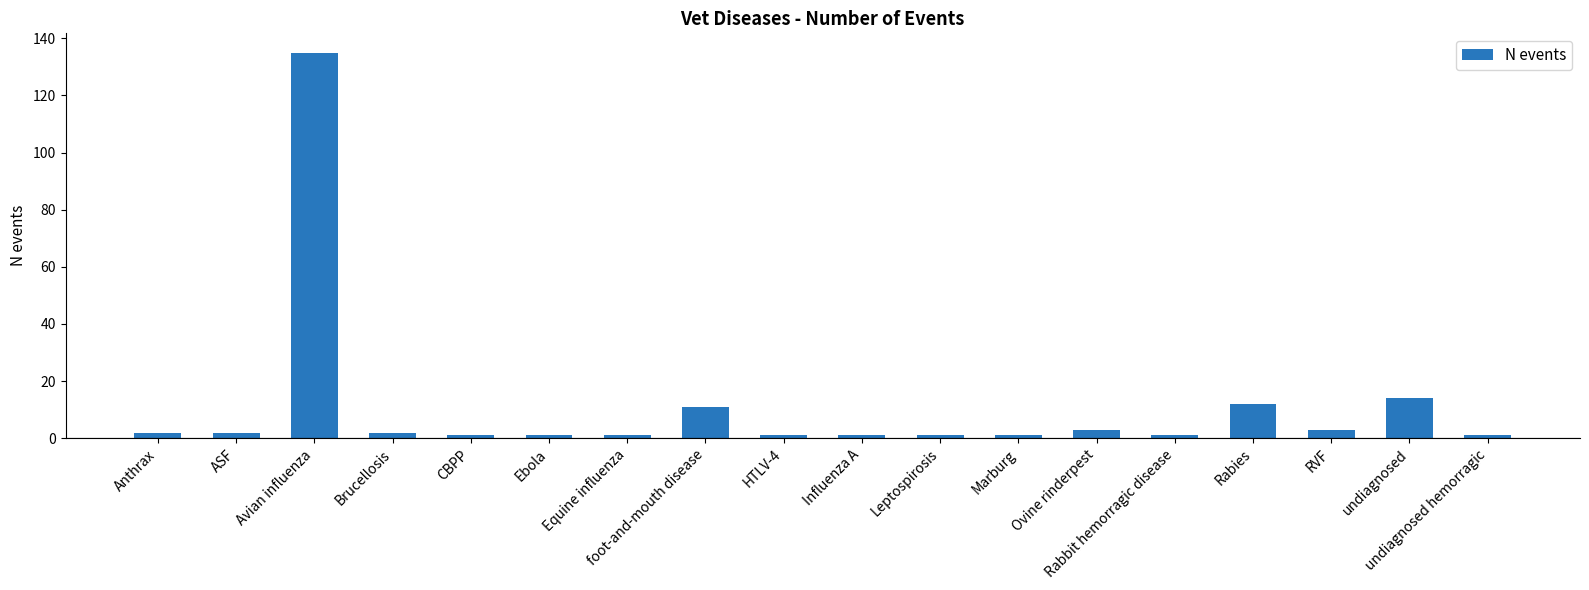

Count the number of data series in this chart.

1